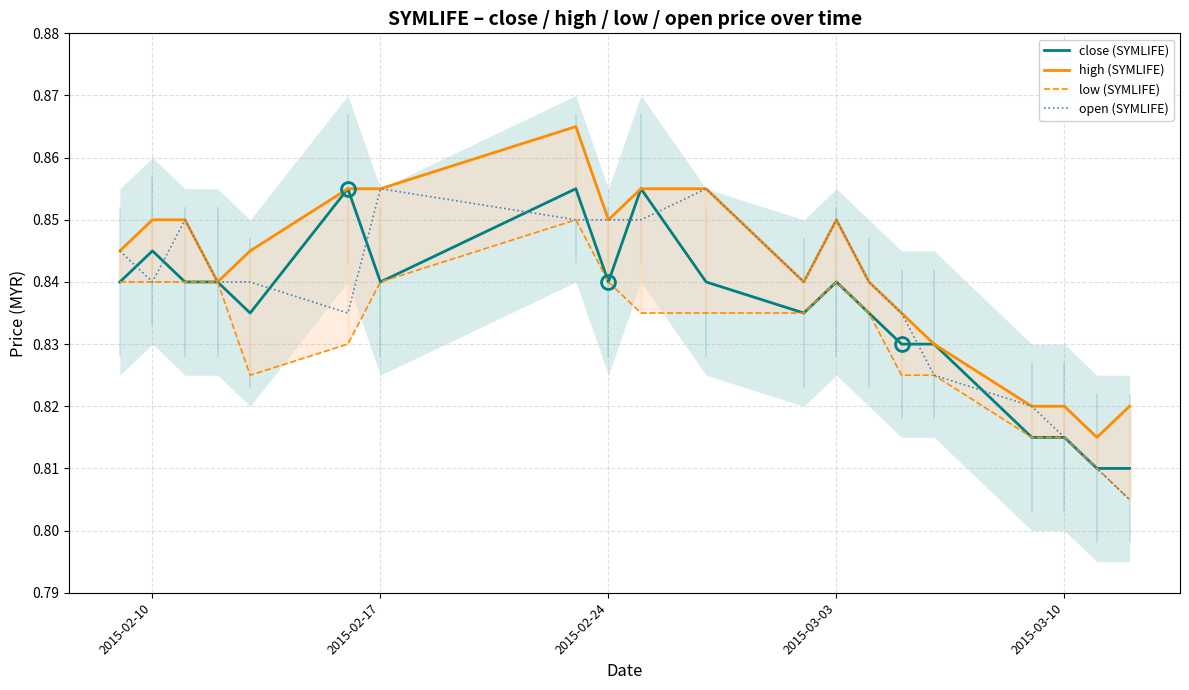

In low (SYMLIFE), how many points are higher than both neighbors (excluding endpoints)?

2